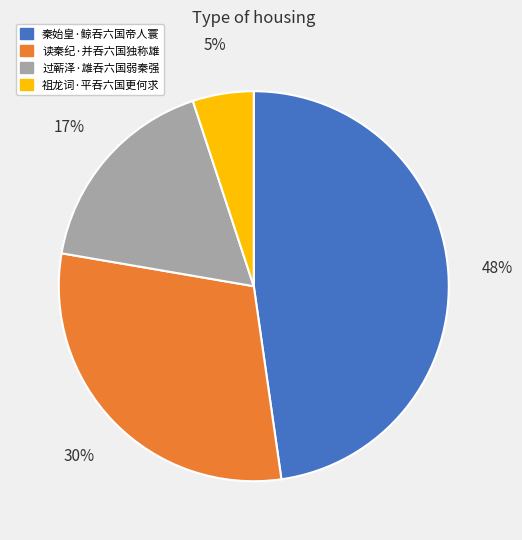

To the nearest percent, what portion does 过蕲泽·雄吞六国弱秦强 represent?

17%